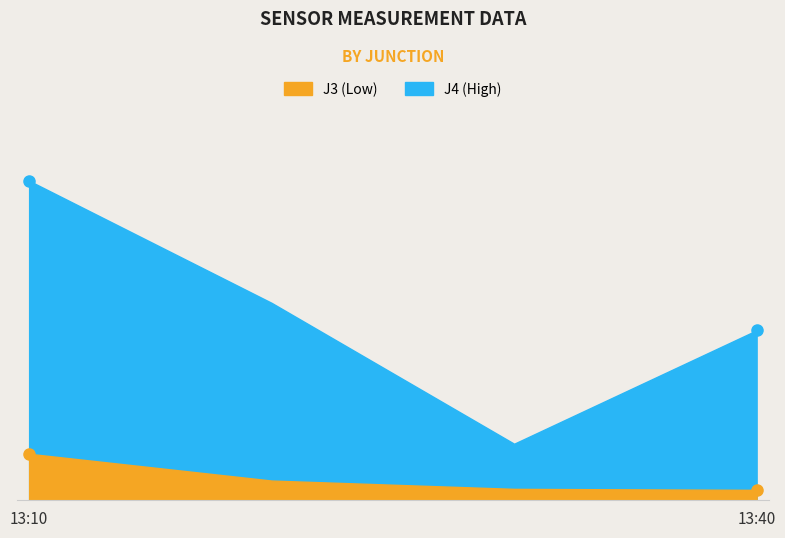

Does the chart have visible grid lines?

No